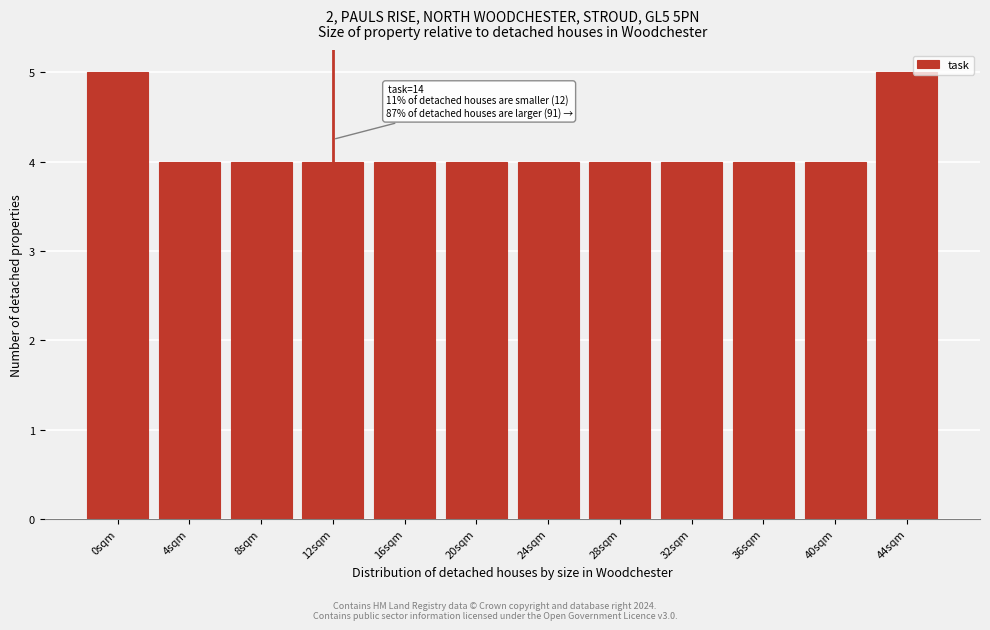

Reading left to right, what are all the values shown in this chart?

0sqm=5	4sqm=4	8sqm=4	12sqm=4	16sqm=4	20sqm=4	24sqm=4	28sqm=4	32sqm=4	36sqm=4	40sqm=4	44sqm=5